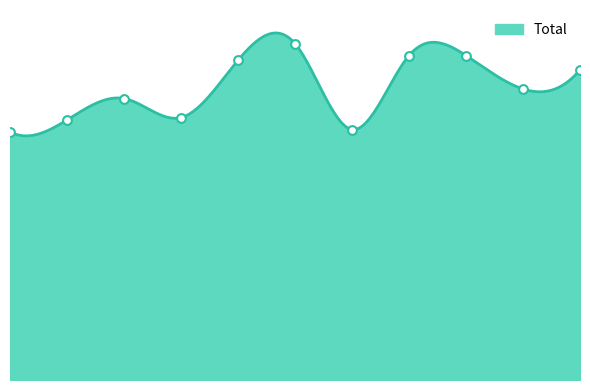

Which has a higher value, 2024 or 2021?

2024